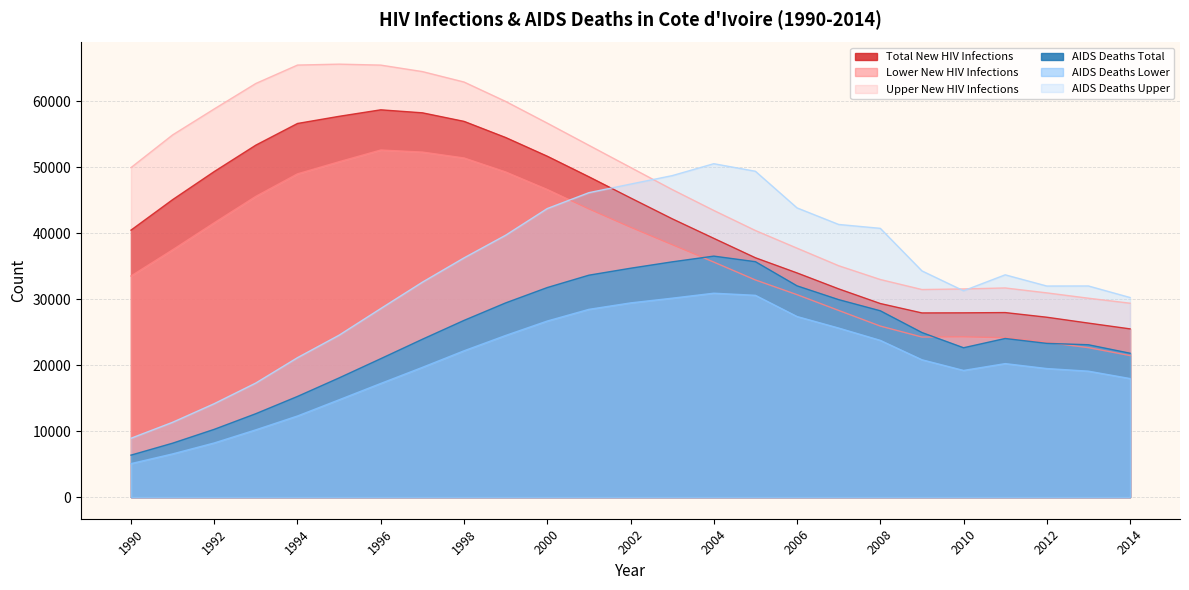

At which category does AIDS Deaths Total reach its first local peak?

2004